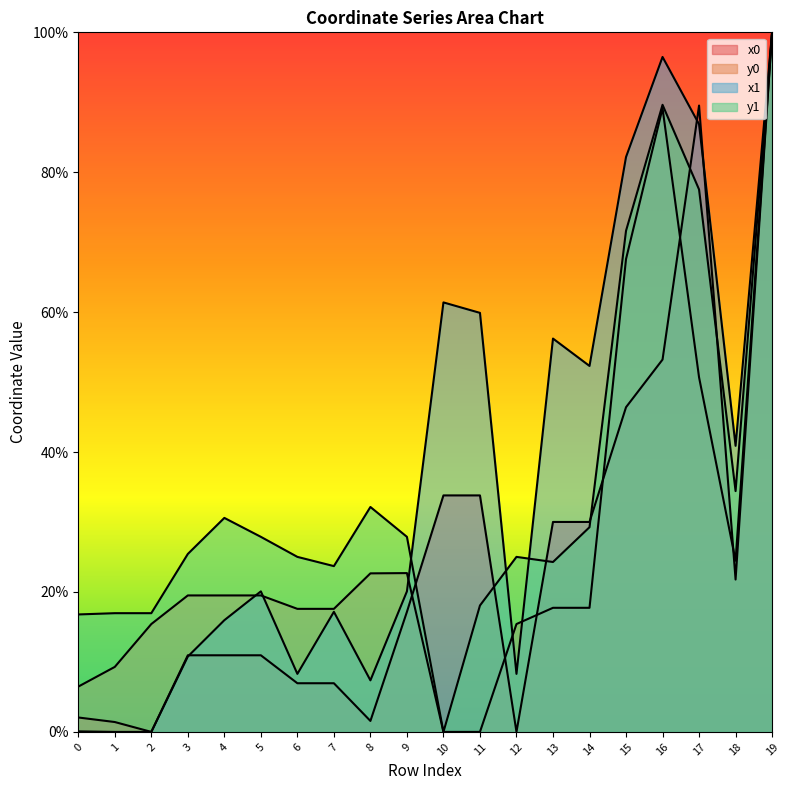

At which label does y0 reach its peak?

19